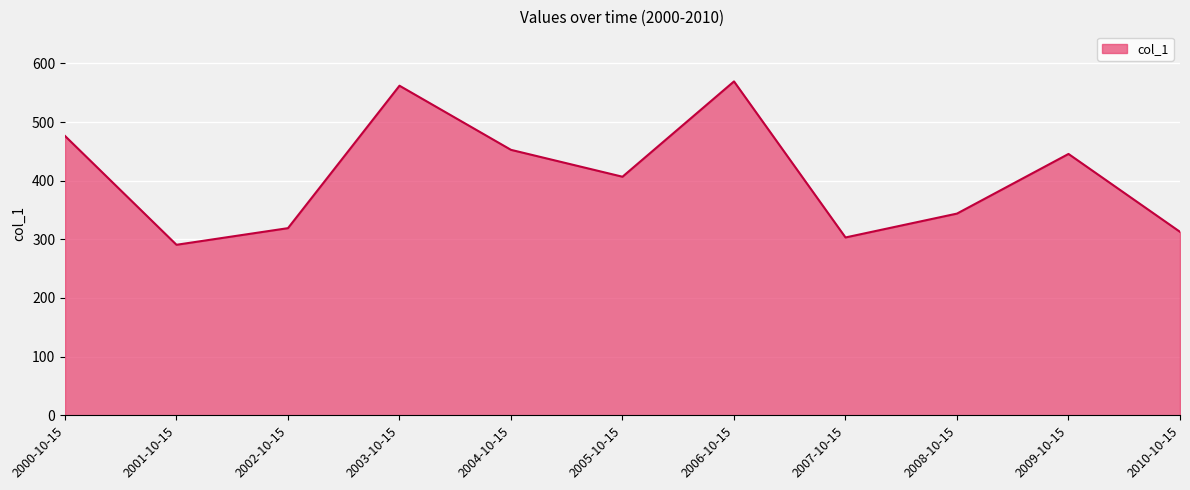

Where is the first local minimum?

2001-10-15